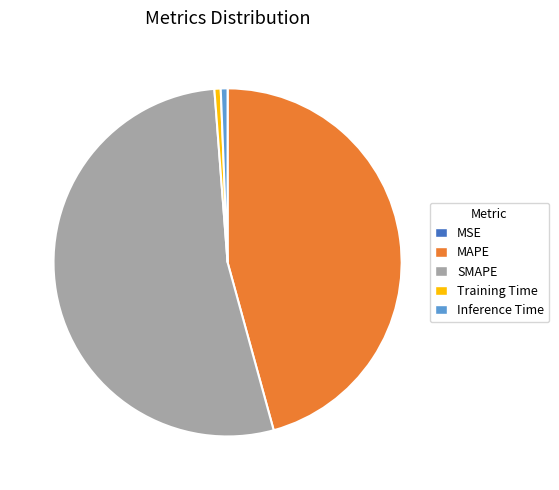

Which has a higher value, Training Time or SMAPE?

SMAPE